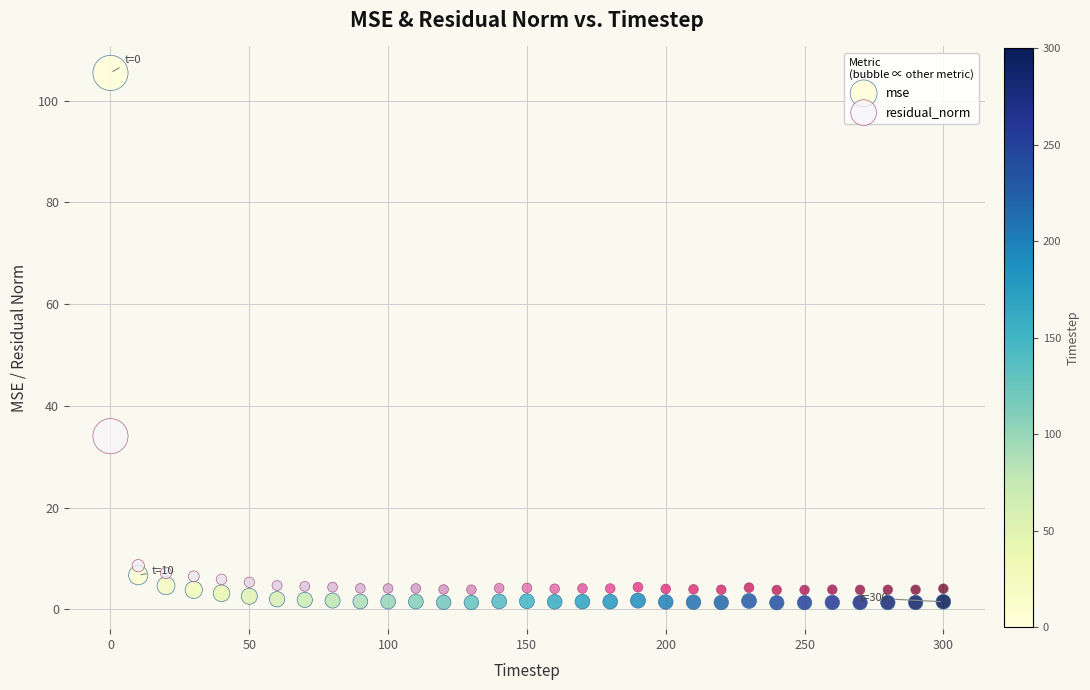

Across all series, what Y value is closest to 53?

34.1